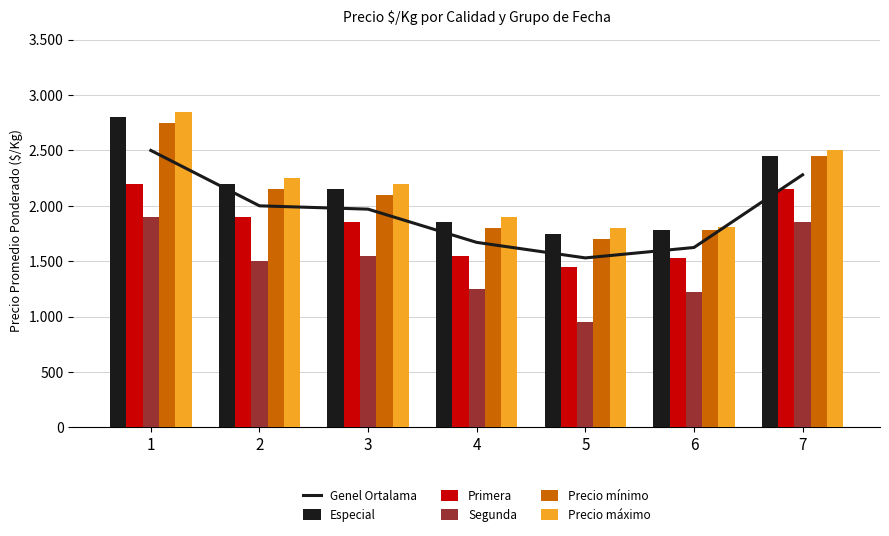

The value of Primera at 2 is 2793. True or false?

False